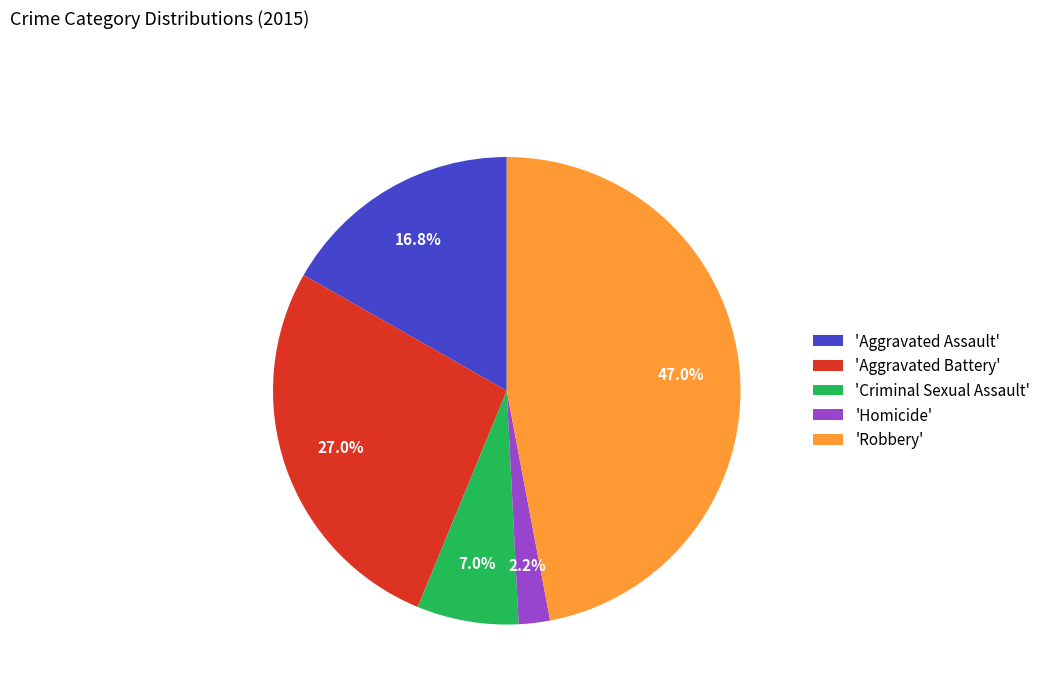

To the nearest percent, what is the difference between the largest and smallest slice percentages?

45%